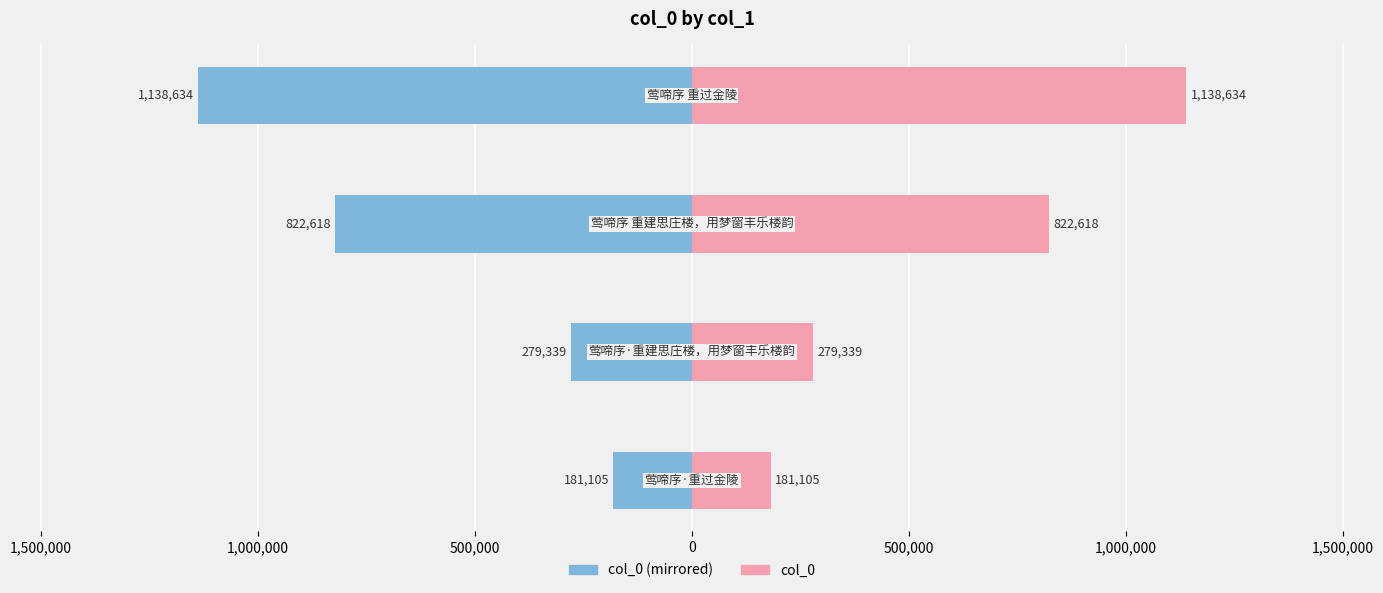

Rank the series by their maximum value, from lowest to highest.

col_0 (left), col_0 (right)